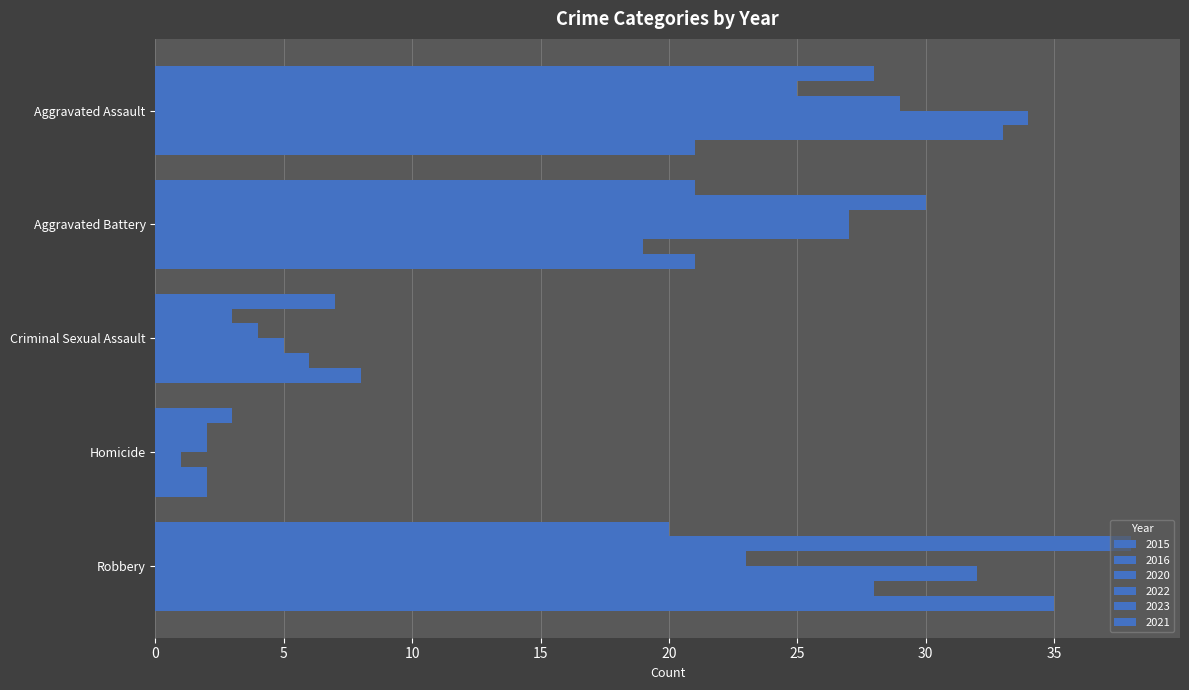

At which label does 2022 first exceed 27?

Aggravated Assault